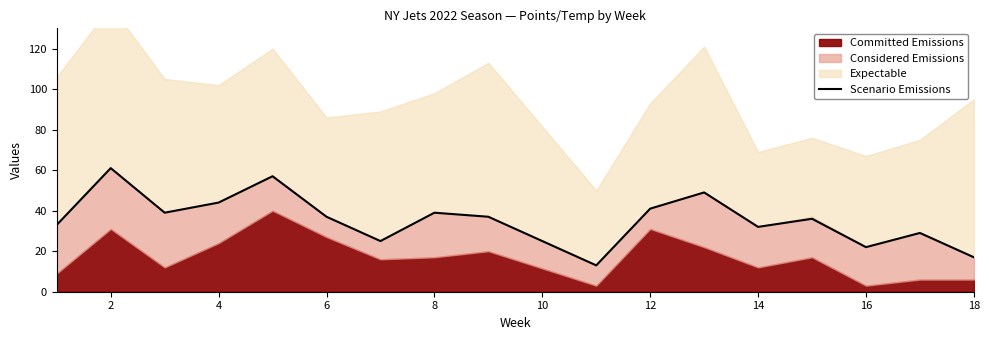

Is it true that Scenario Emissions equals 34 at 16?

False